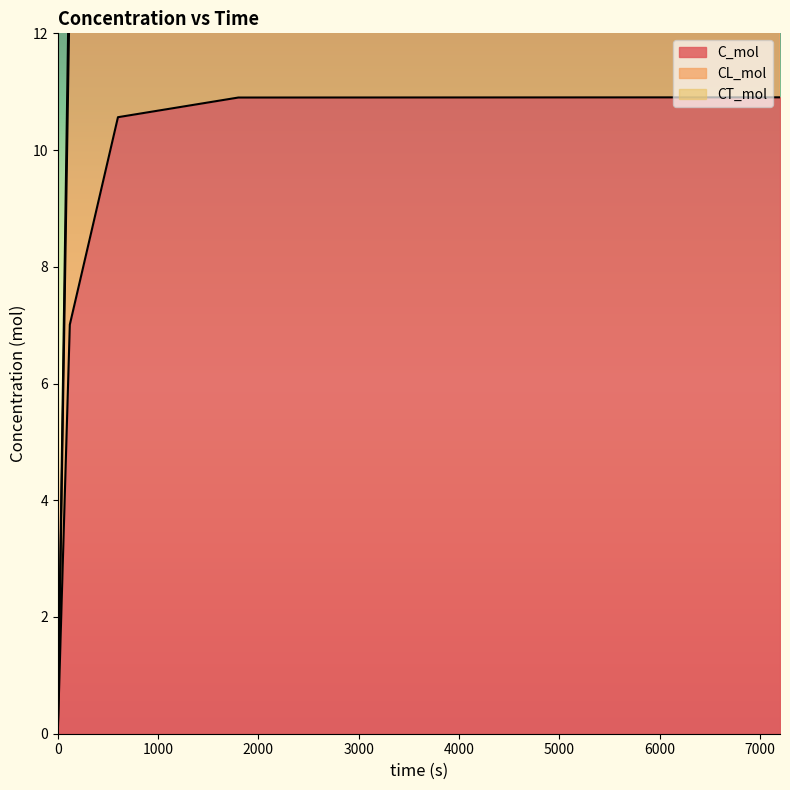

Rank the series by their maximum value, from lowest to highest.

C_mol, CL_mol, CT_mol